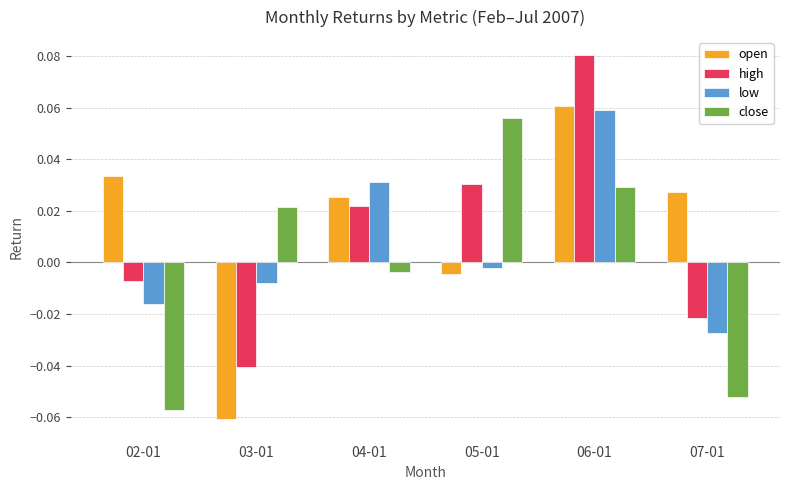

At how many categories does at least one series exceed 0?

6